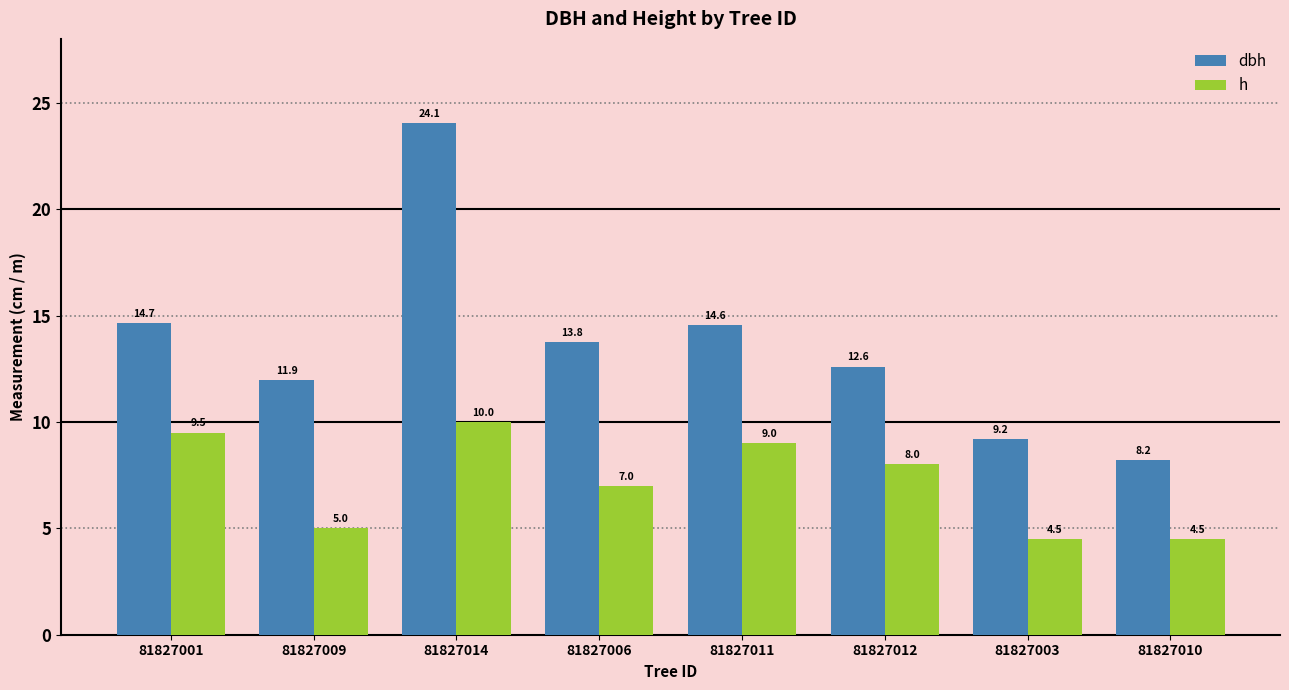

True or false: dbh has a value of 5.4 at 81827003.

False